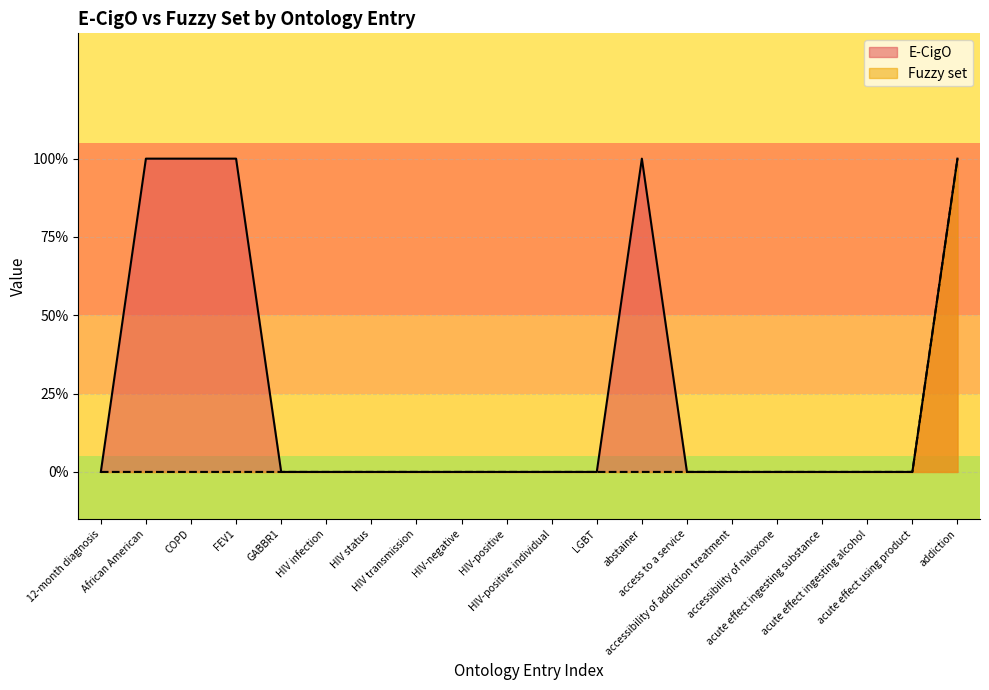

True or false: E-CigO and Fuzzy set intersect in this chart.

False